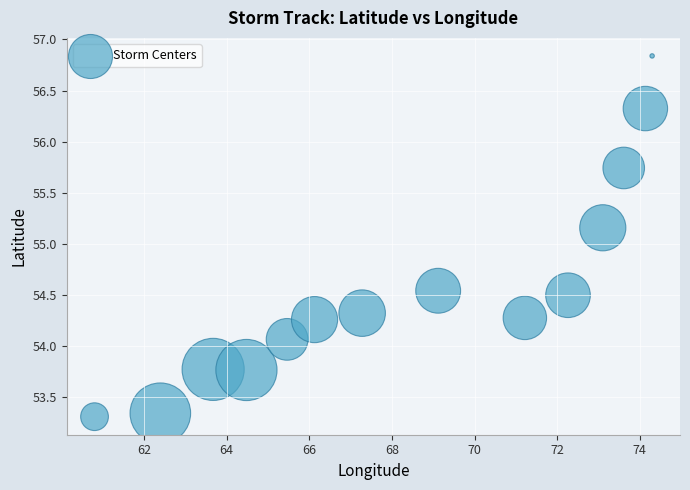

What is the range of Y values (max minus min)?

3.5